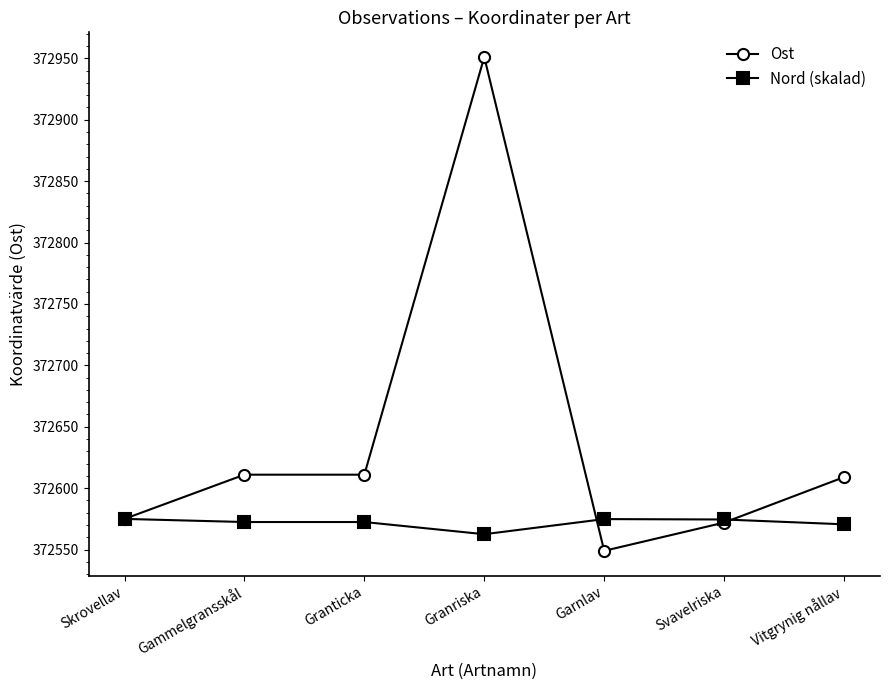

At which category is the sum across all series the highest?

Granriska